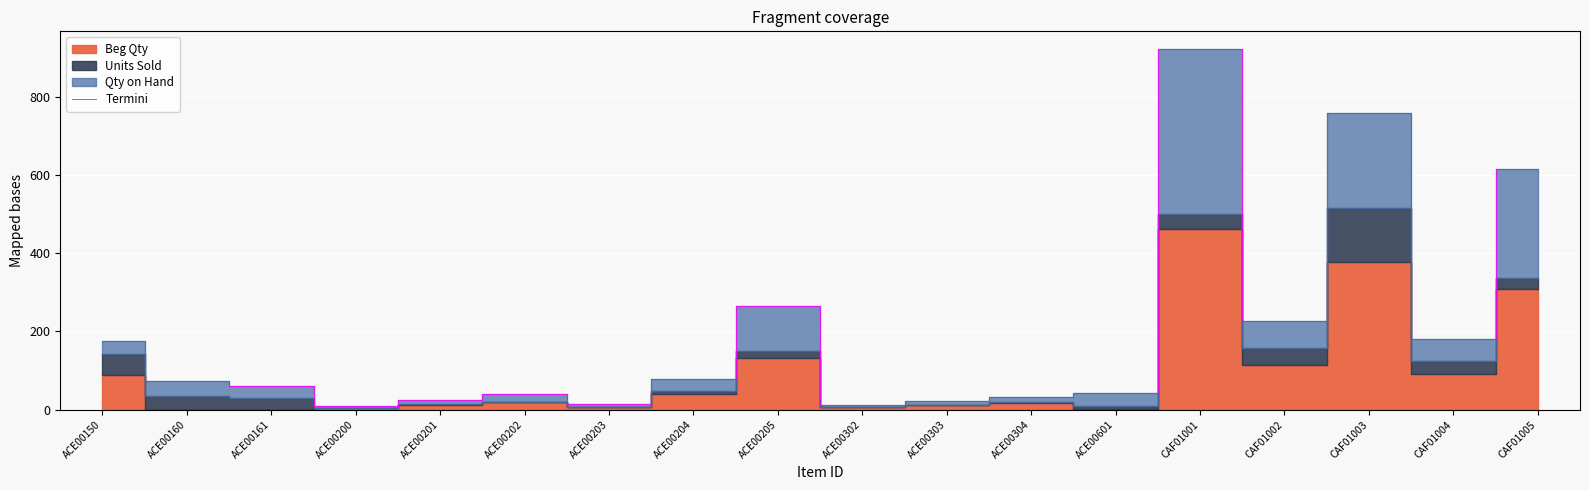

What is the label of the 8th point from the right?

ACE00303